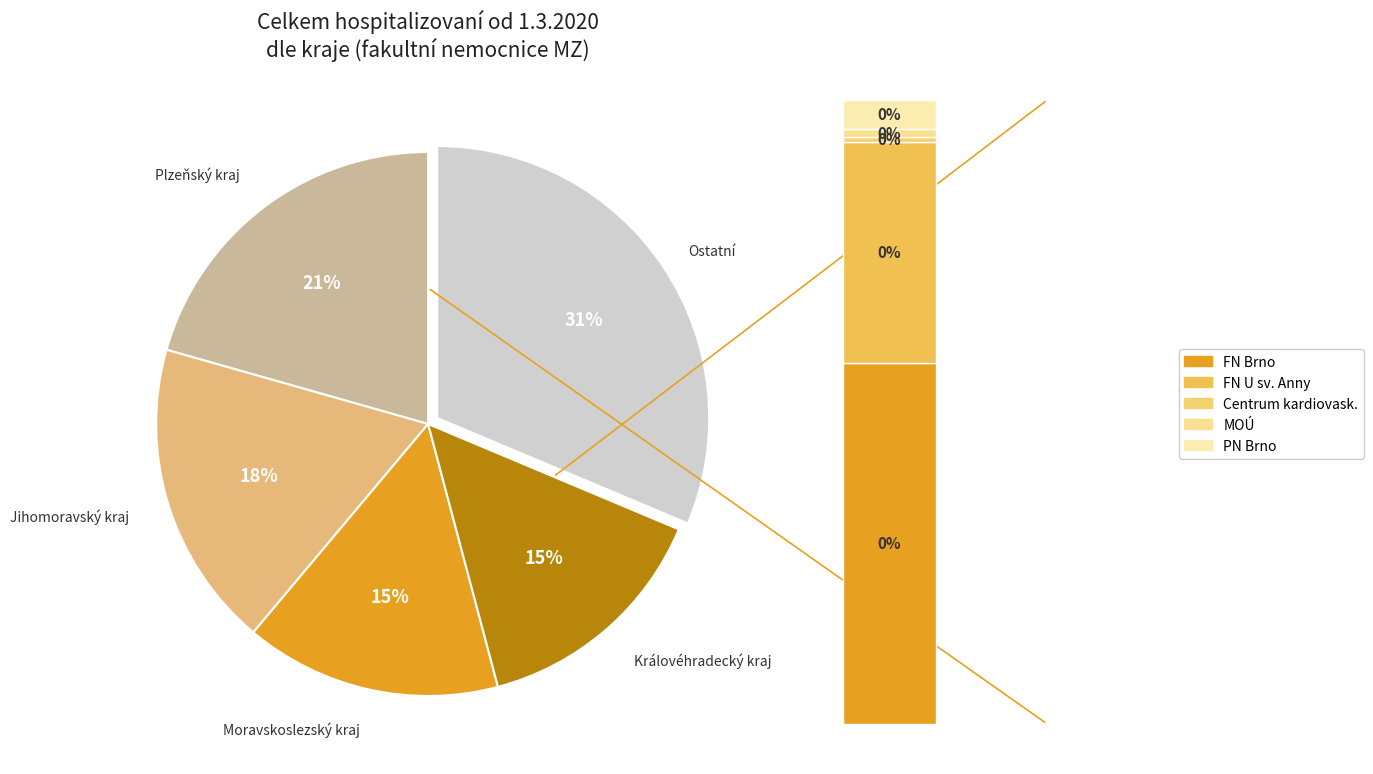

What percentage is the Plzeňský kraj slice, to the nearest percent?

21%